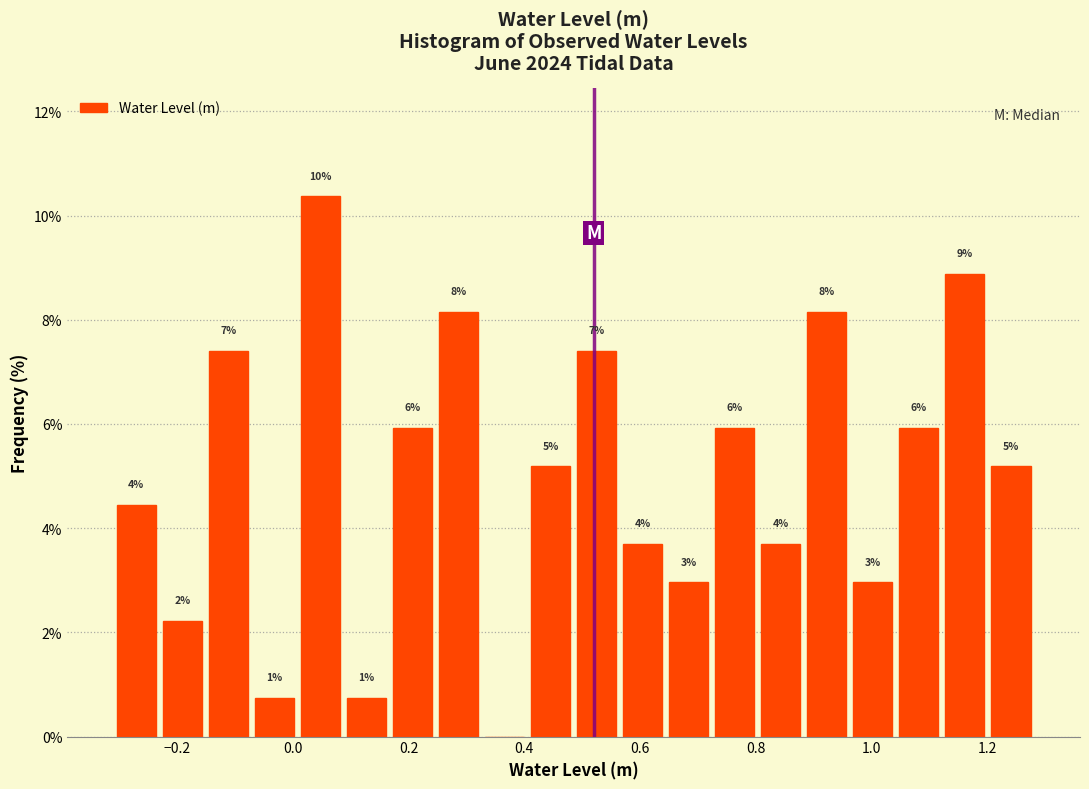

Around what value on the x-axis is the tallest bar? Give the approximate position of its centre, as read against the axis.

0.04